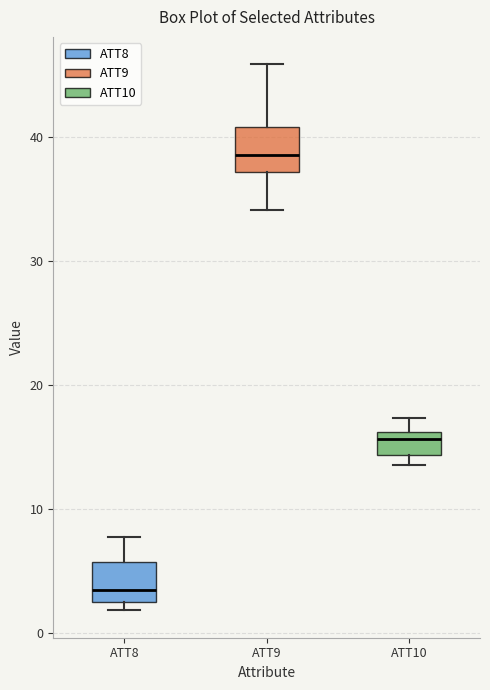

Reading left to right, read every box against the y-axis: the position of its median line, the range the box covers, and the ends of its whiskers. The values are not printed on the chart, so give them approximately, as read against the axis.

ATT8: median 3, box 2 to 6, whiskers 2 (just below the box's lower edge) to 8
ATT9: median 39, box 37 to 41, whiskers 34 to 46
ATT10: median 16 (just below the box's upper edge), box 14 to 16, whiskers 14 (just below the box's lower edge) to 17